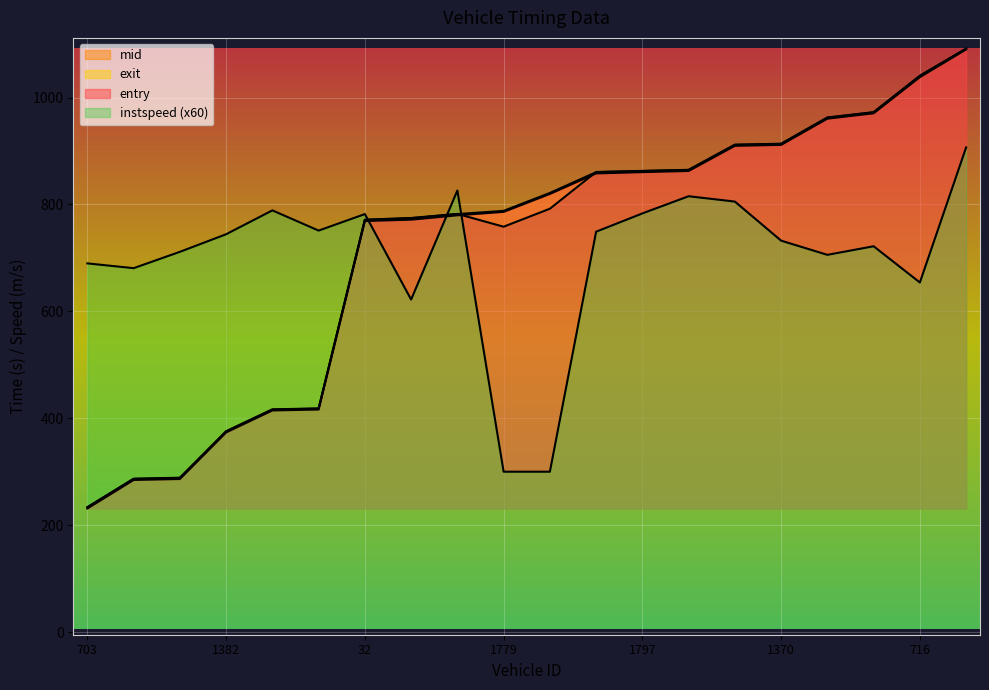

Where does the instspeed series first go above 744?

1382